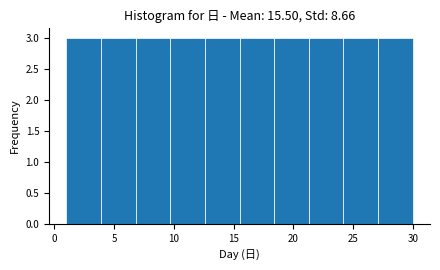

Reading left to right, list every bar in this chart as the range it spans on the x-axis followed by its height. Neither the bar edges nor the heights are printed on the chart, so give them approximately, as read against the axes.

1.0 to 3.9: 3
3.9 to 6.8: 3
6.8 to 9.7: 3
9.7 to 12.6: 3
12.6 to 15.5: 3
15.5 to 18.4: 3
18.4 to 21.3: 3
21.3 to 24.2: 3
24.2 to 27.1: 3
27.1 to 30.0: 3